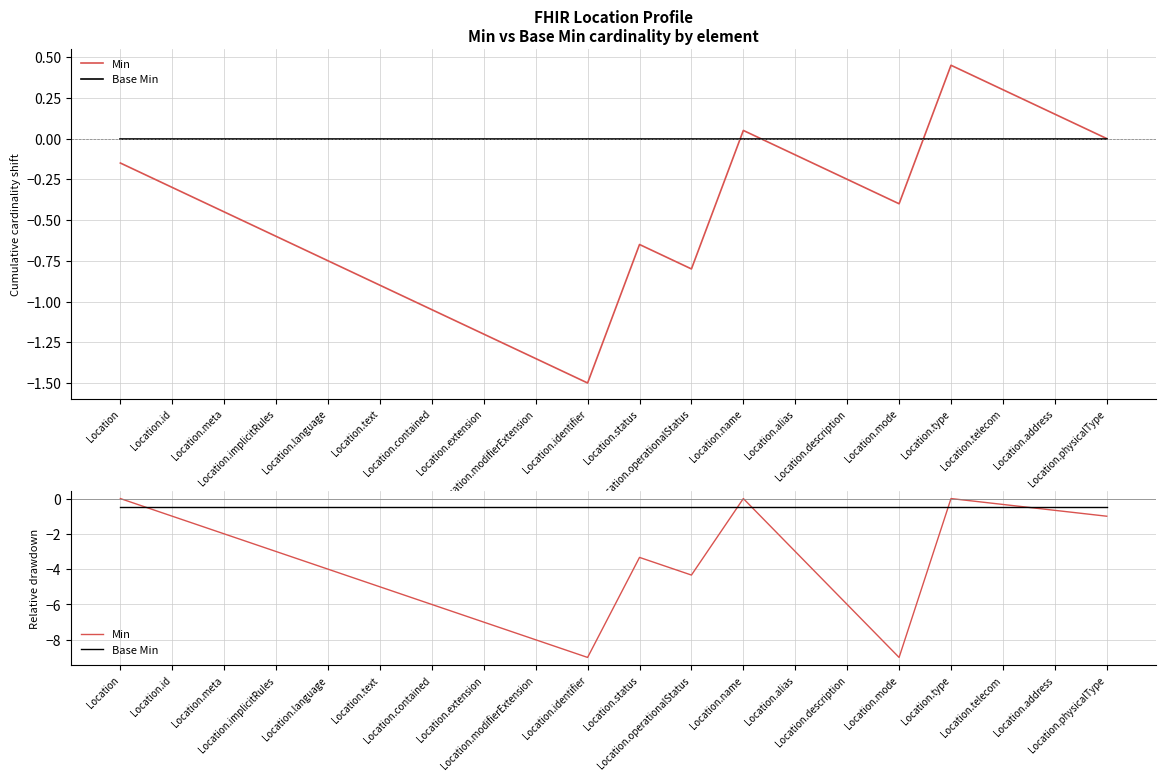

Is it true that Base Min equals -0.2 at Location.status?

False